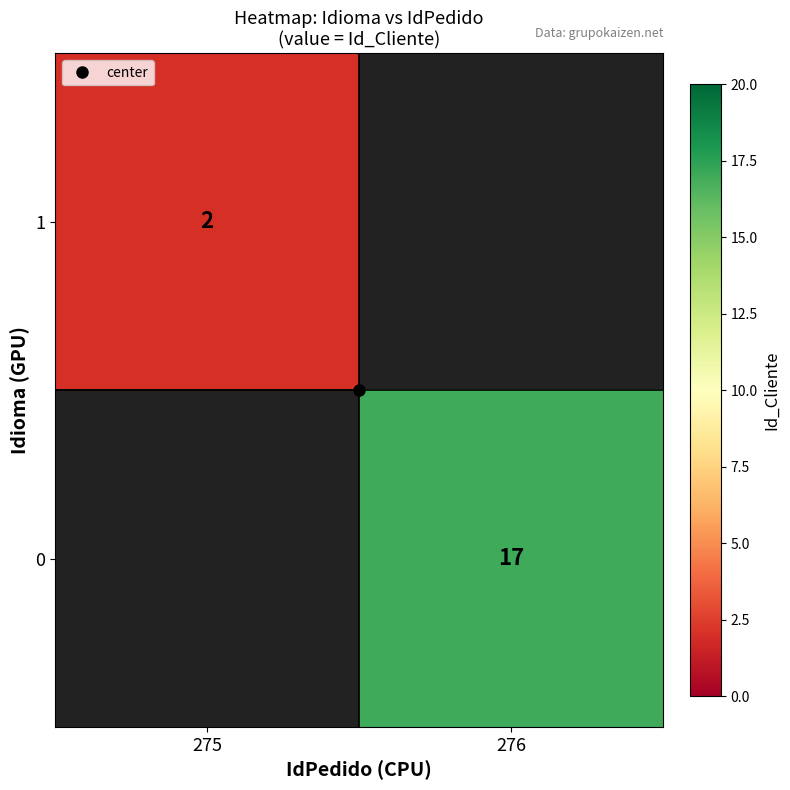

How many categories are shown in the chart?

2